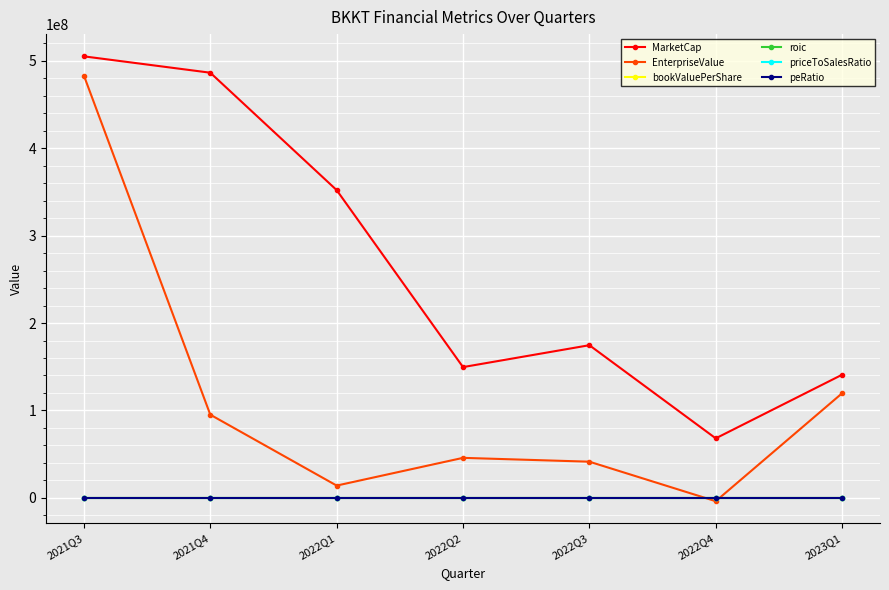

Which category has the lowest value in the EnterpriseValue series?

2022Q4